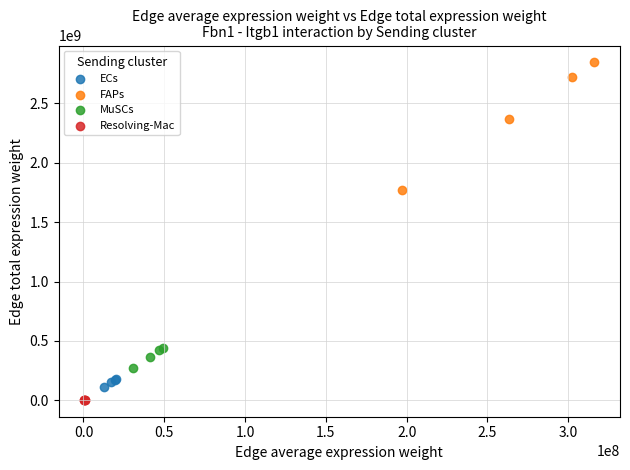

Which series has the largest Y range (max minus min)?

FAPs